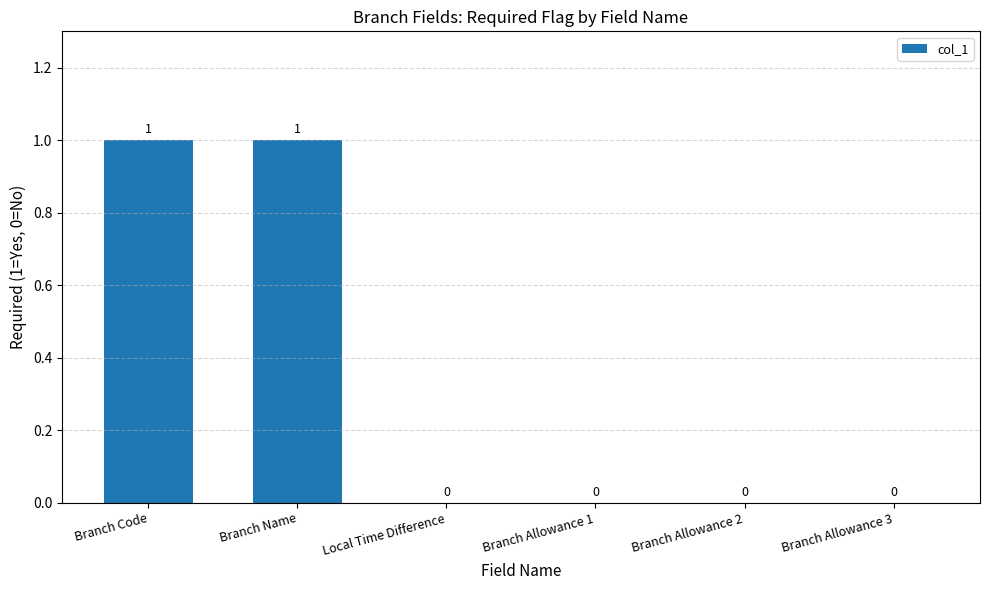

How many data points does each series have?

6